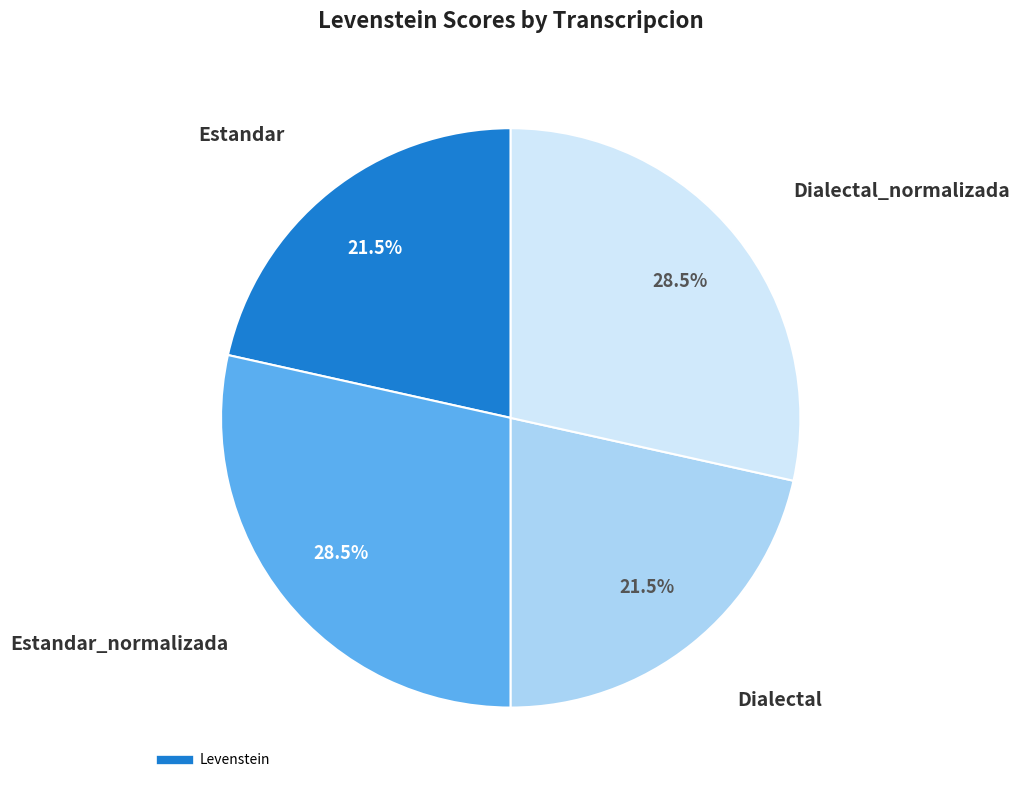

Is there any slice that represents more than half of the pie?

No